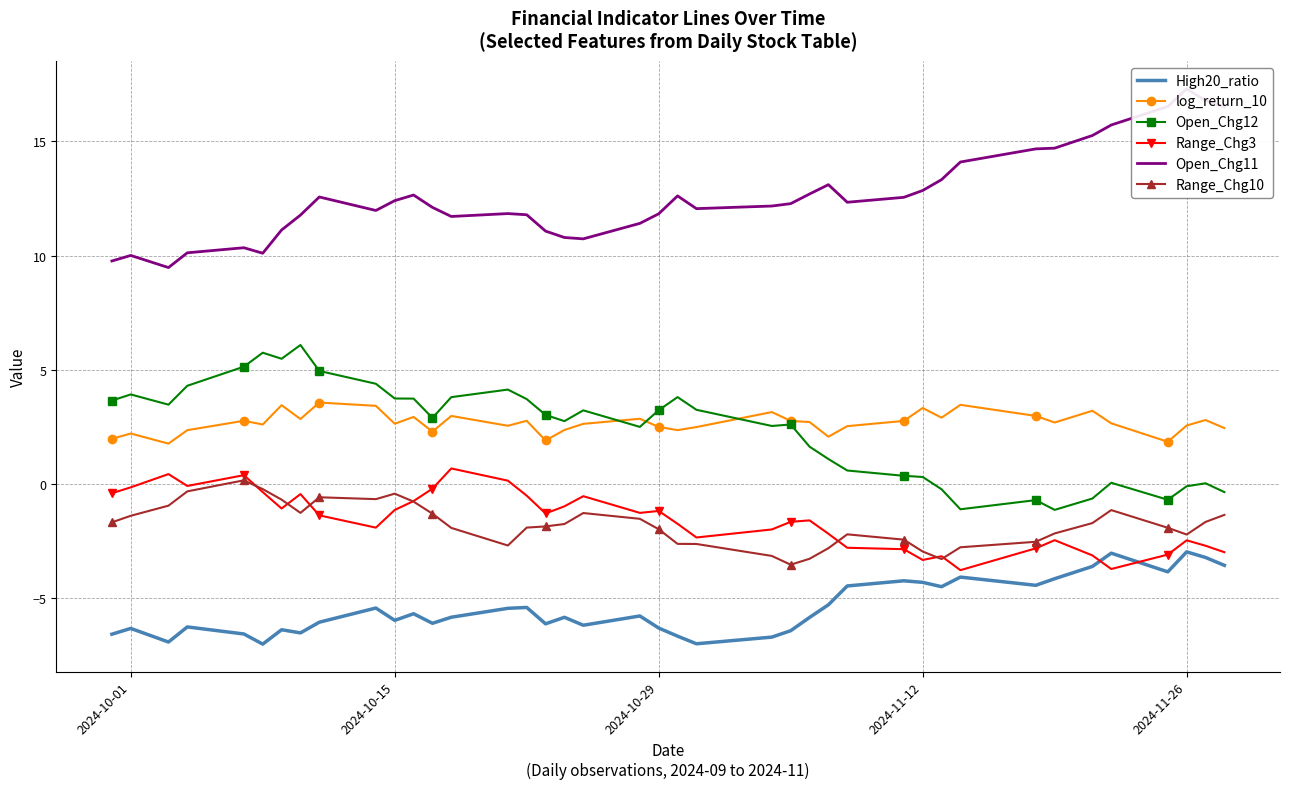

Which series has the largest range (max minus min)?

Open_Chg11